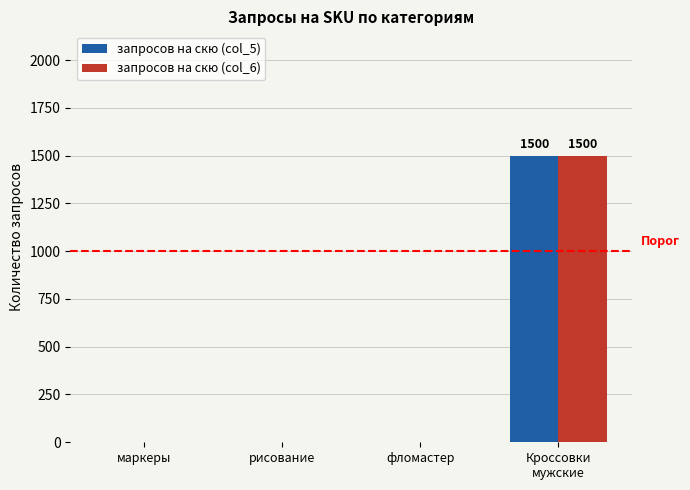

True or false: запросов на скю (col_5) has a value of 569 at маркеры.

False